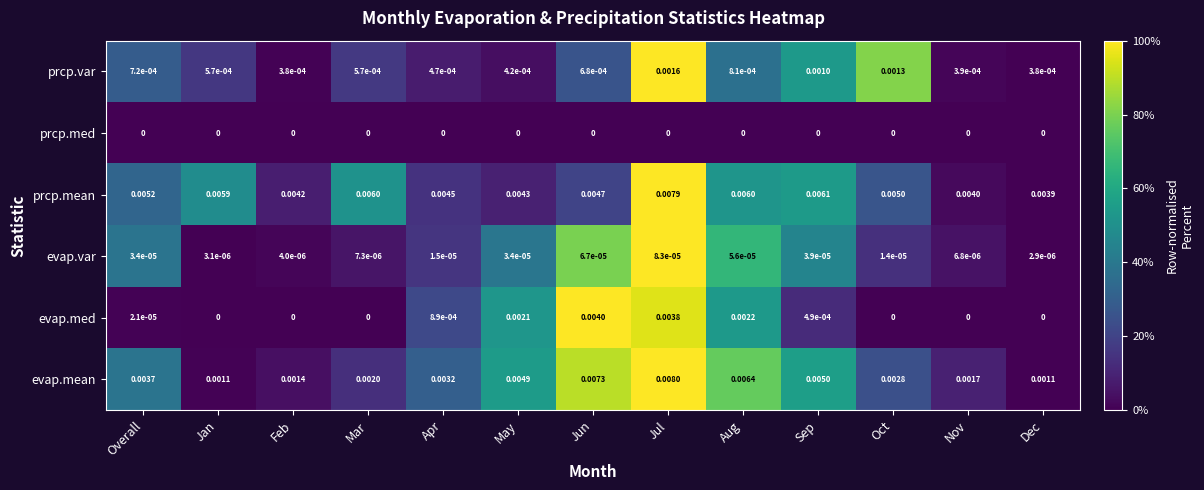

Which series has the widest spread of values?

evap.mean